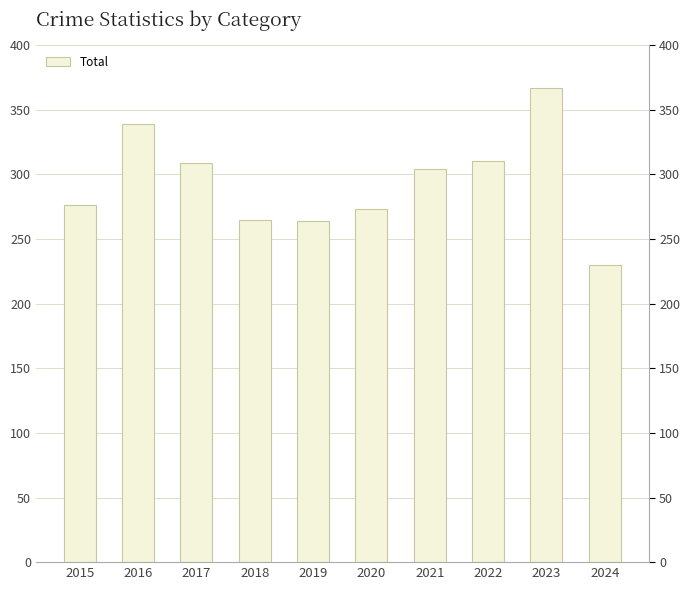

Rank the categories by value from lowest to highest.

2024, 2019, 2018, 2020, 2015, 2021, 2017, 2022, 2016, 2023